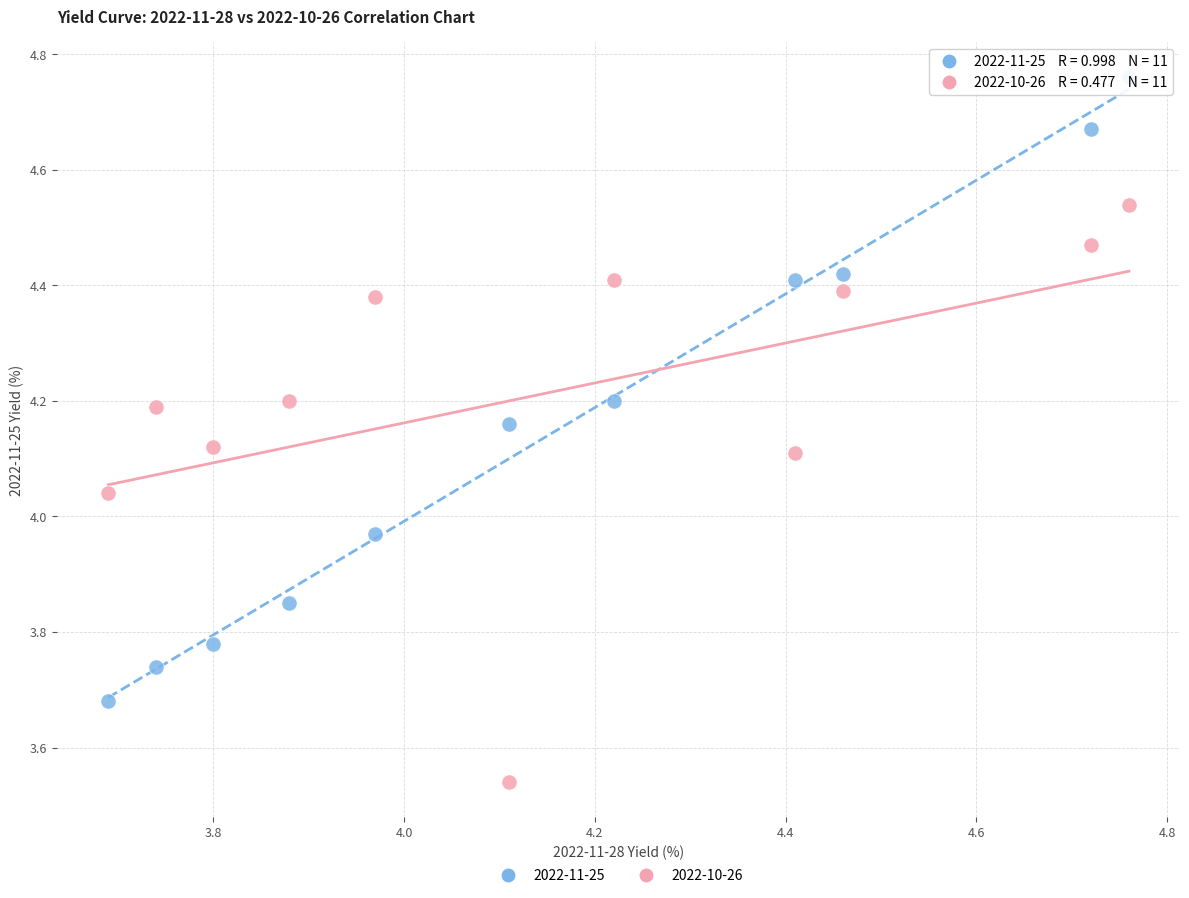

Which series contains the highest Y value?

2022-11-25